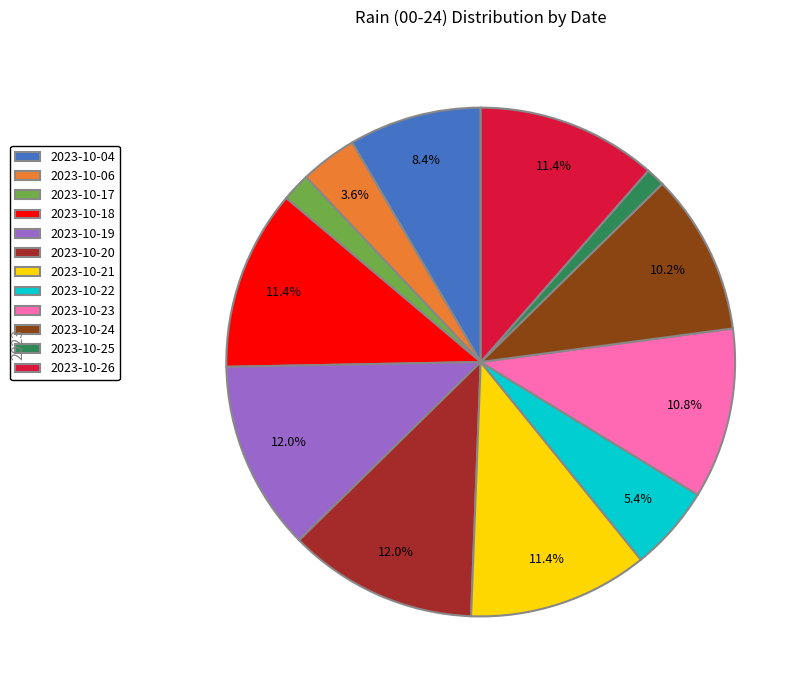

Which slice is the smallest?

2023-10-25